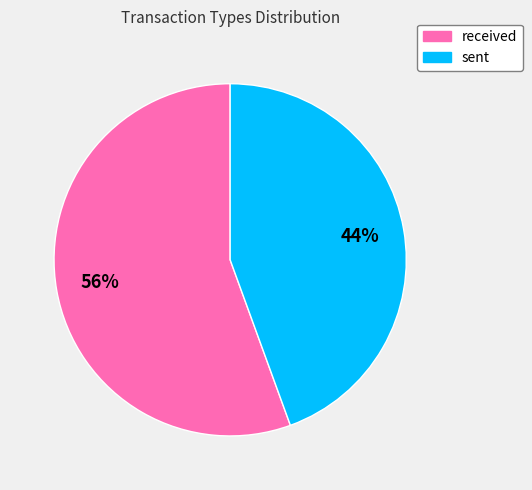

The sent slice represents 44% of the pie. True or false?

True